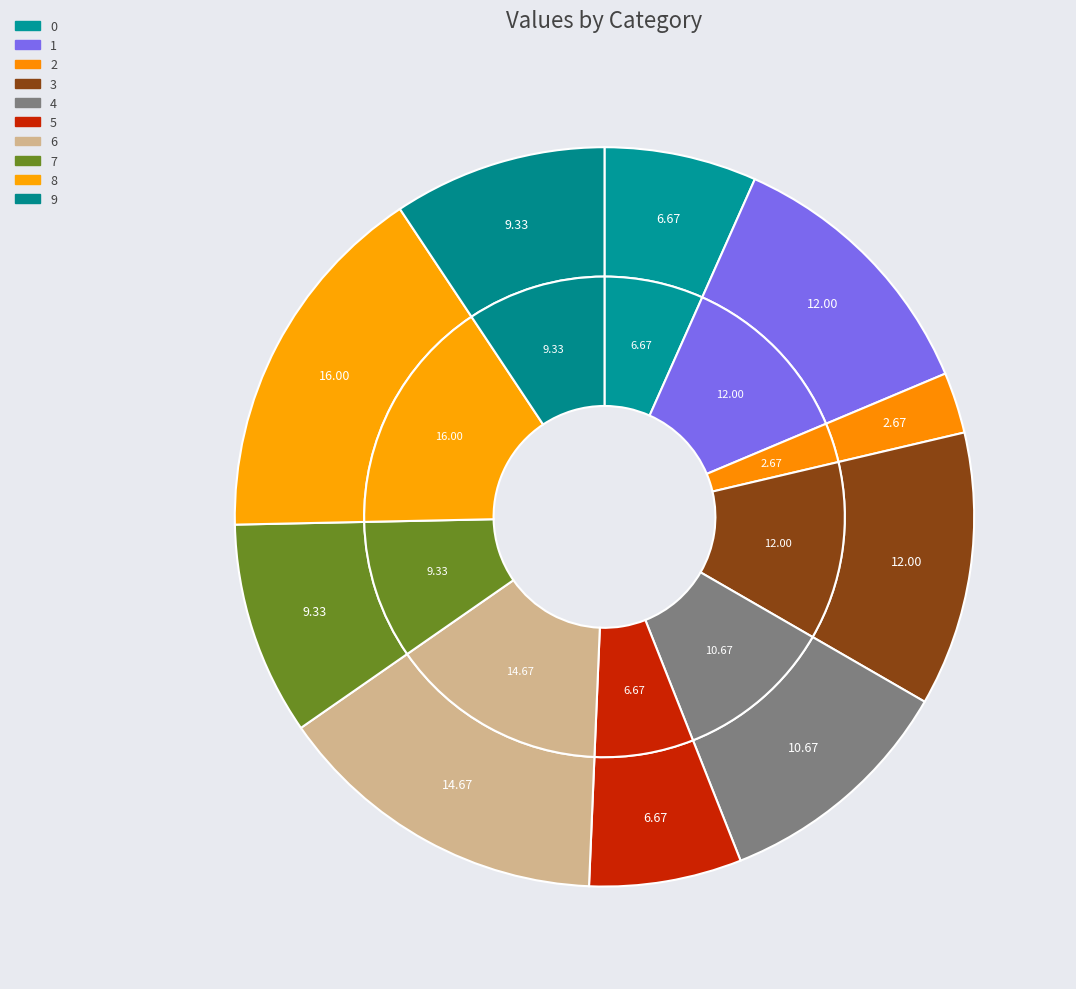

Is 2 the majority of the pie?

No